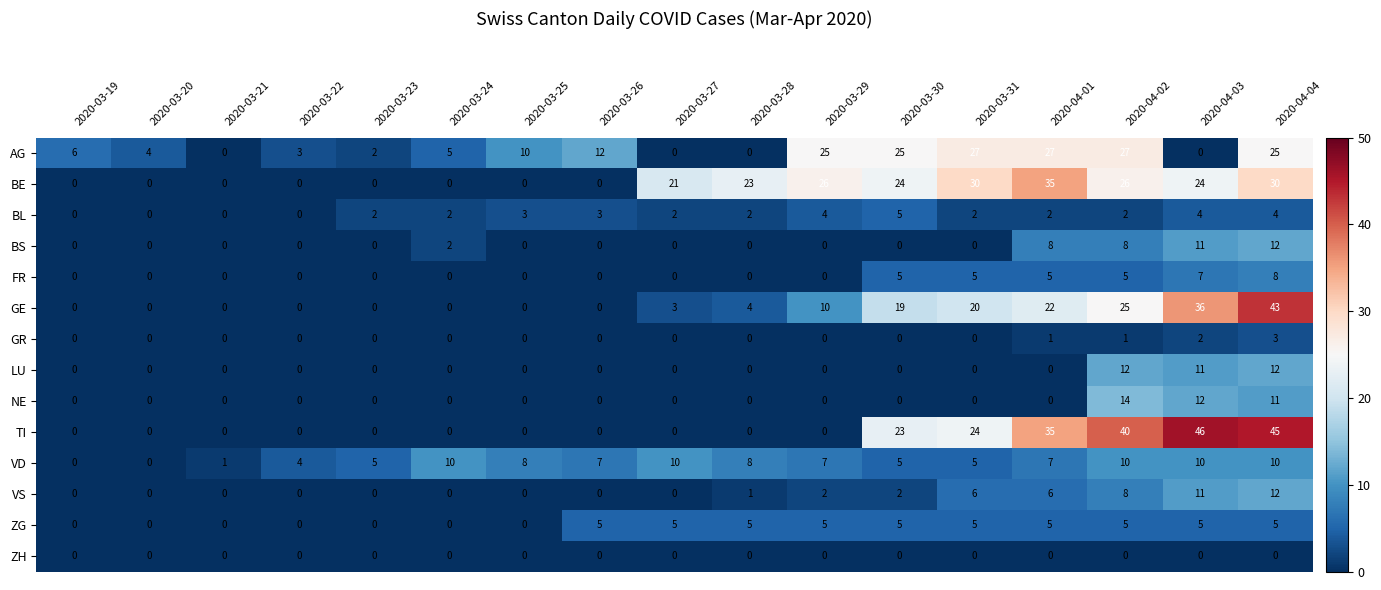

What is the total value across all series at 2020-03-24?

19